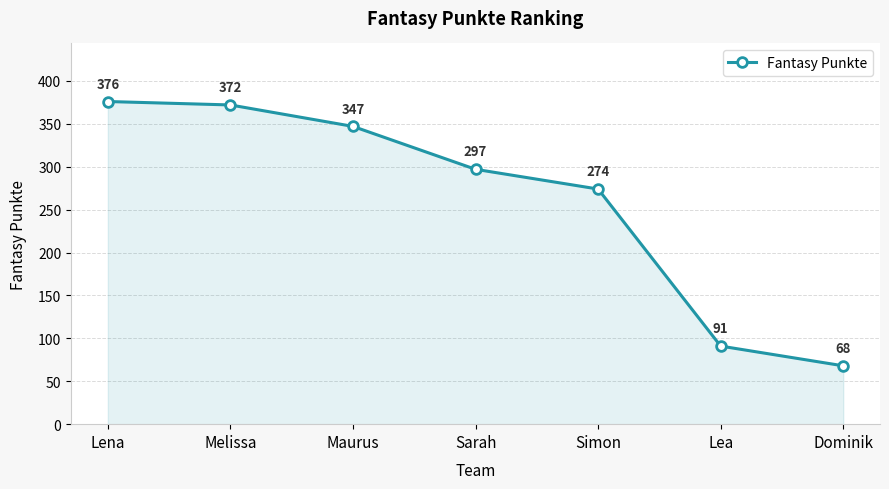

At which label is the value closest to 222?

Simon